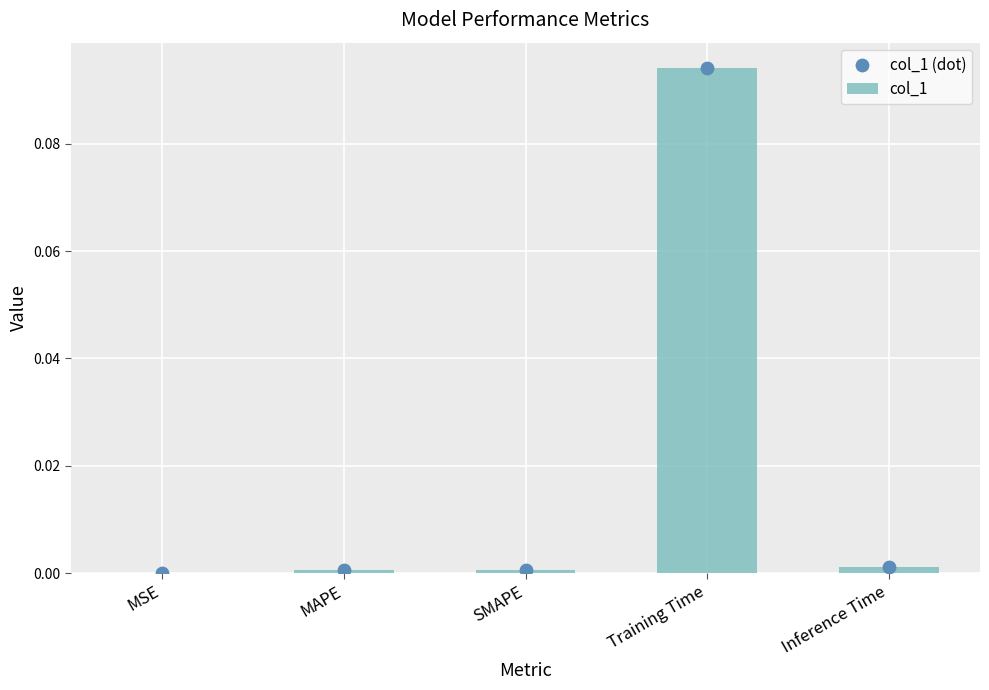

Which series contains the highest Y value?

col_1